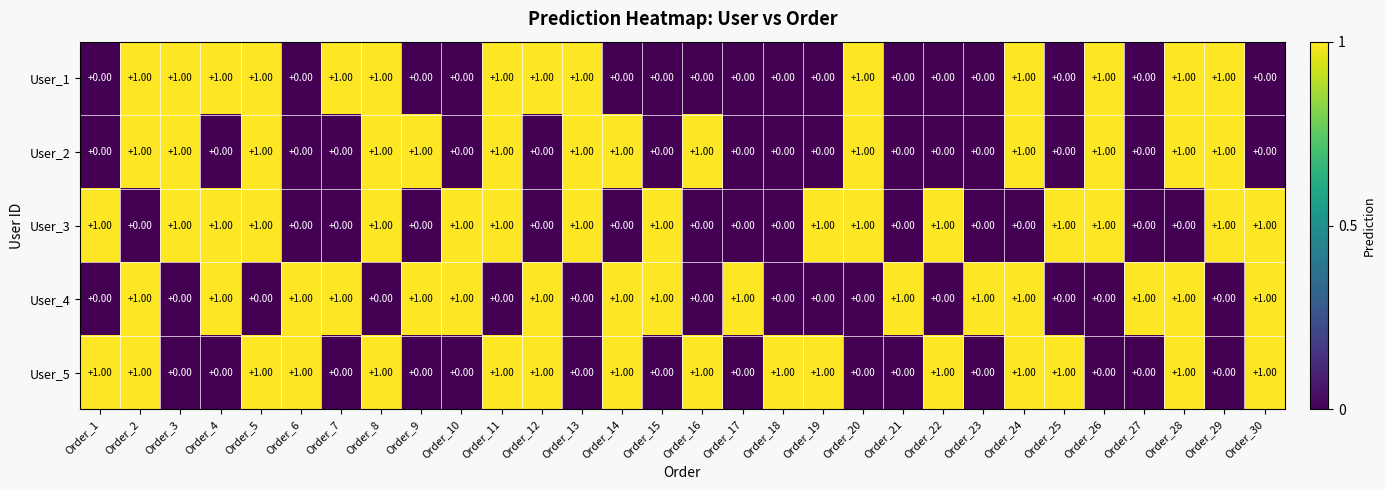

At how many categories does at least one series exceed 0?

30